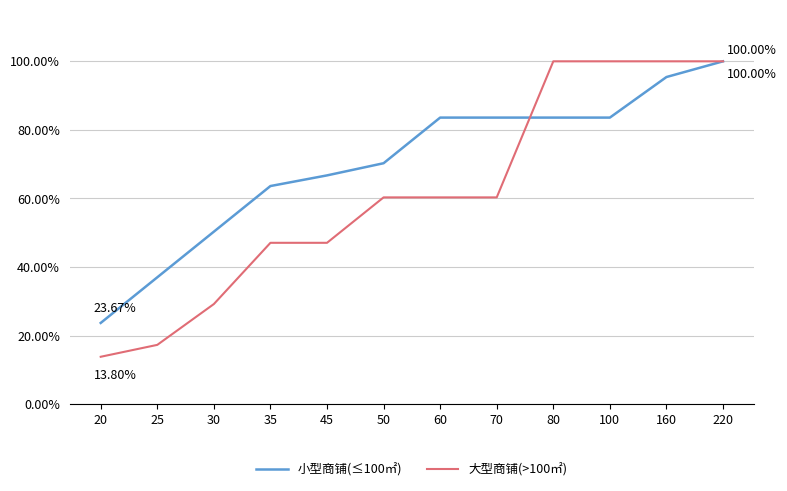

How many distinct data groups are displayed?

2